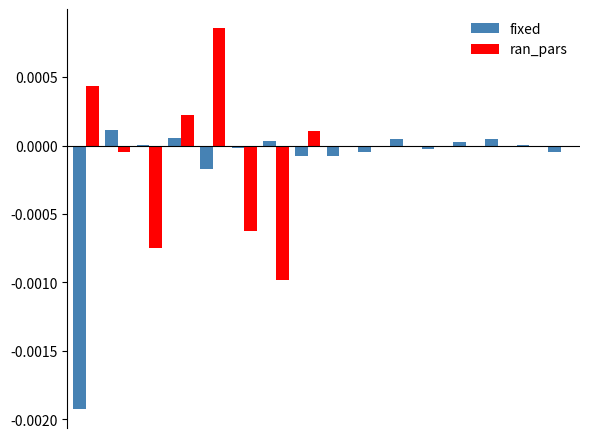

What are all the series names shown in the legend?

fixed, ran_pars